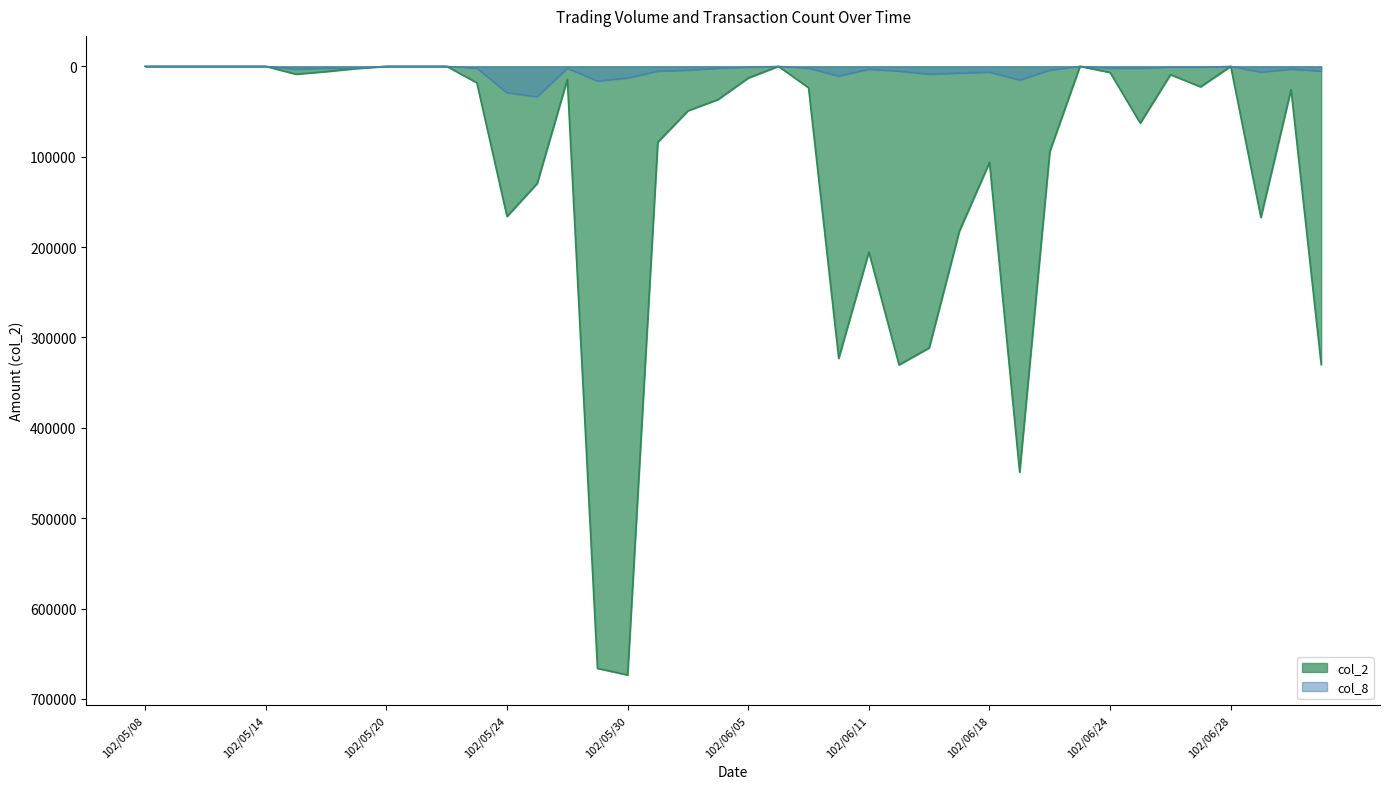

True or false: col_8 and col_2 intersect in this chart.

False